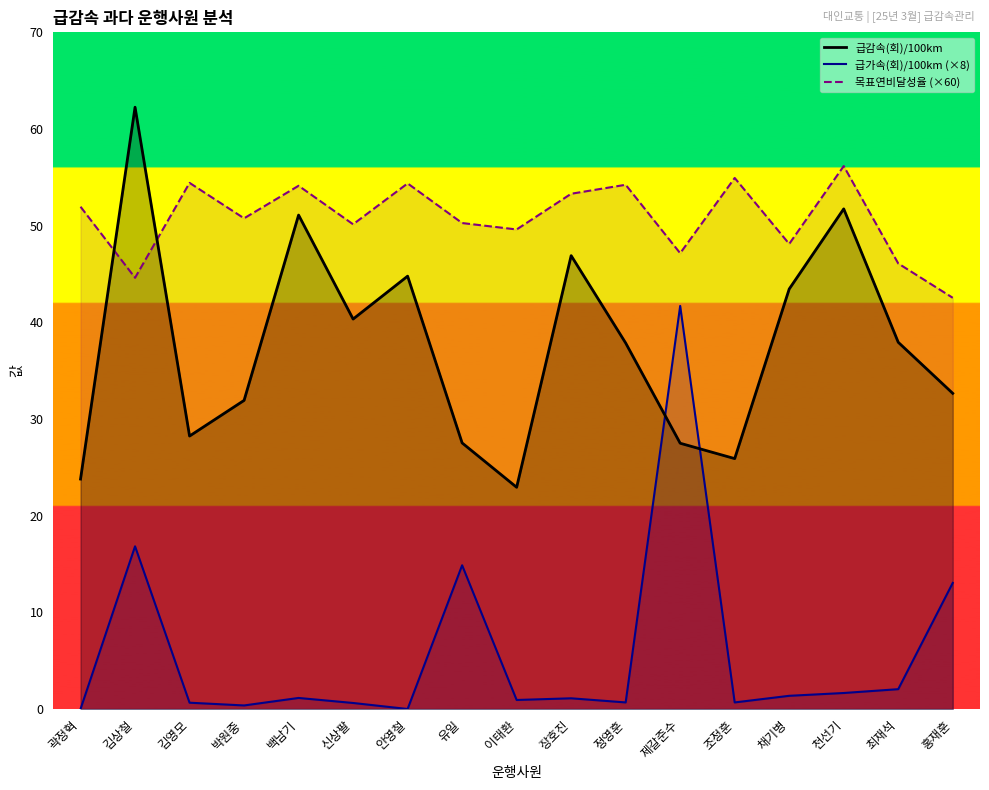

List the labels in order of 목표연비달성율 value, smallest first.

홍재훈, 김상철, 최재석, 제갈준수, 채기병, 이태환, 신상팔, 유일, 박원중, 곽정혁, 장호진, 백남기, 정영훈, 안영철, 김영모, 조정훈, 천선기